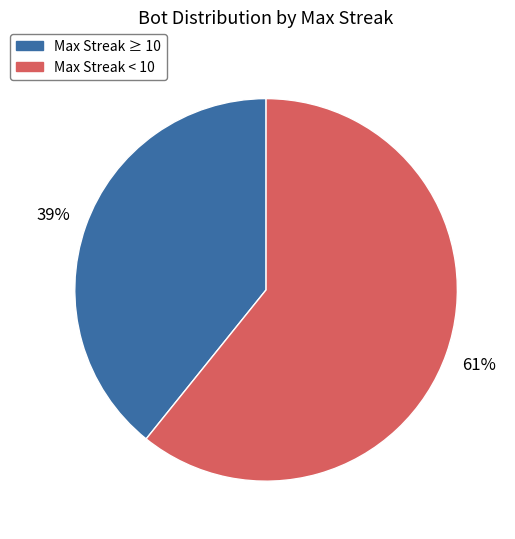

To the nearest percent, what is the average slice percentage?

50%